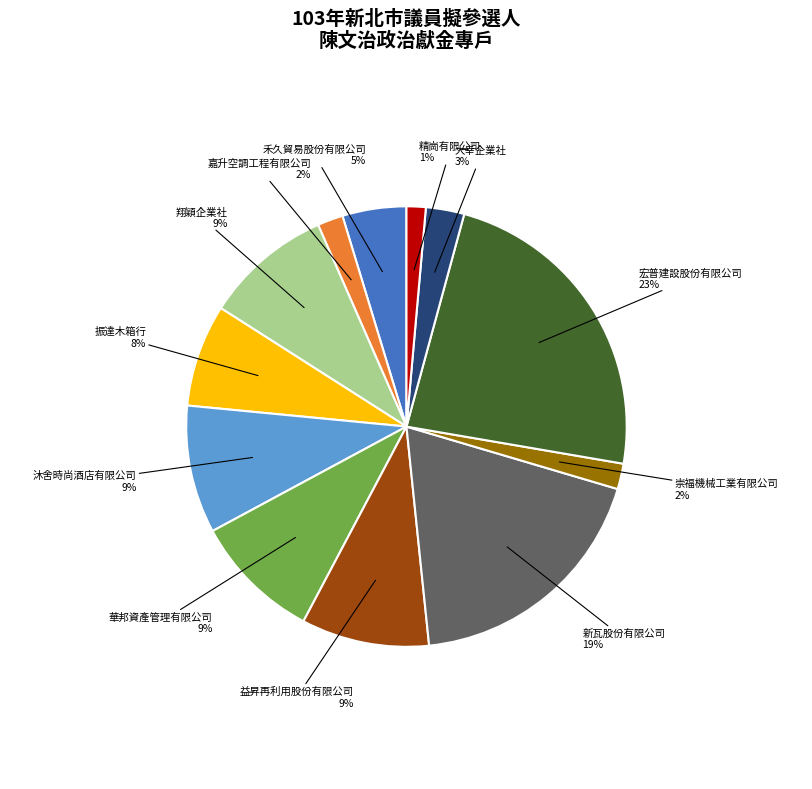

Is 崇福機械工業有限公司 the majority of the pie?

No